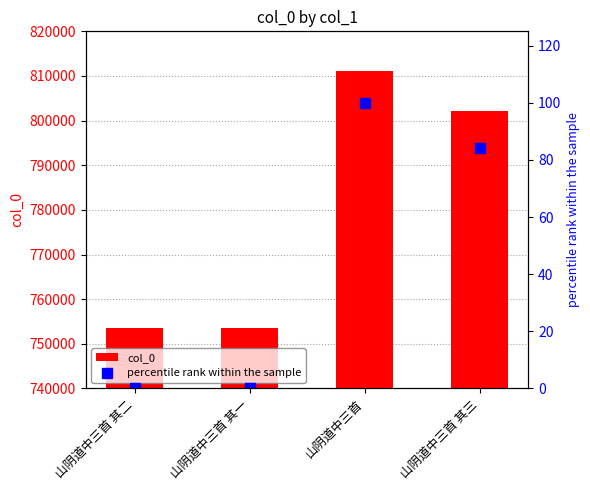

How many distinct data groups are displayed?

2